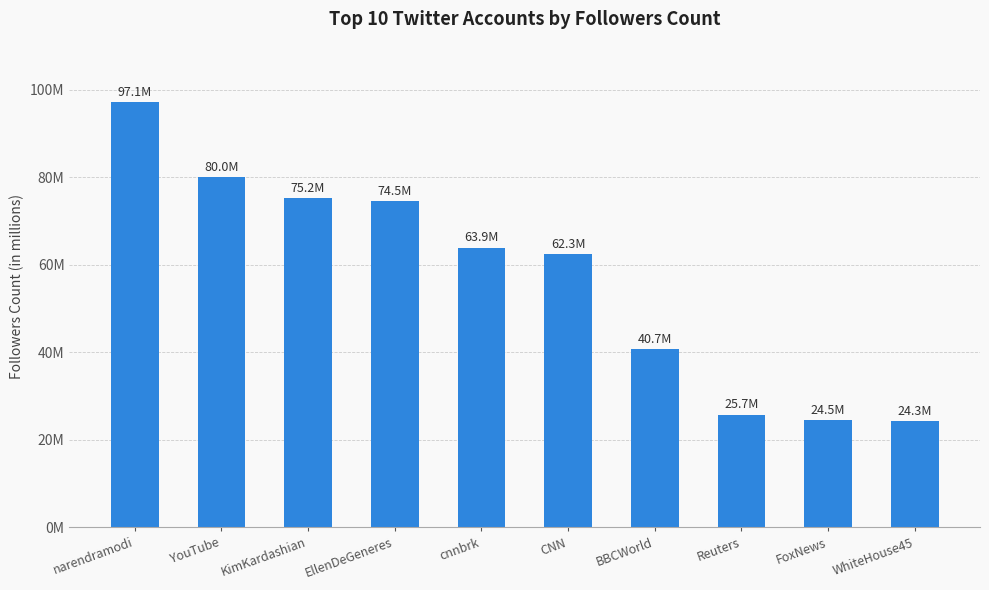

What is the change in value from narendramodi to WhiteHouse45?

-72781123